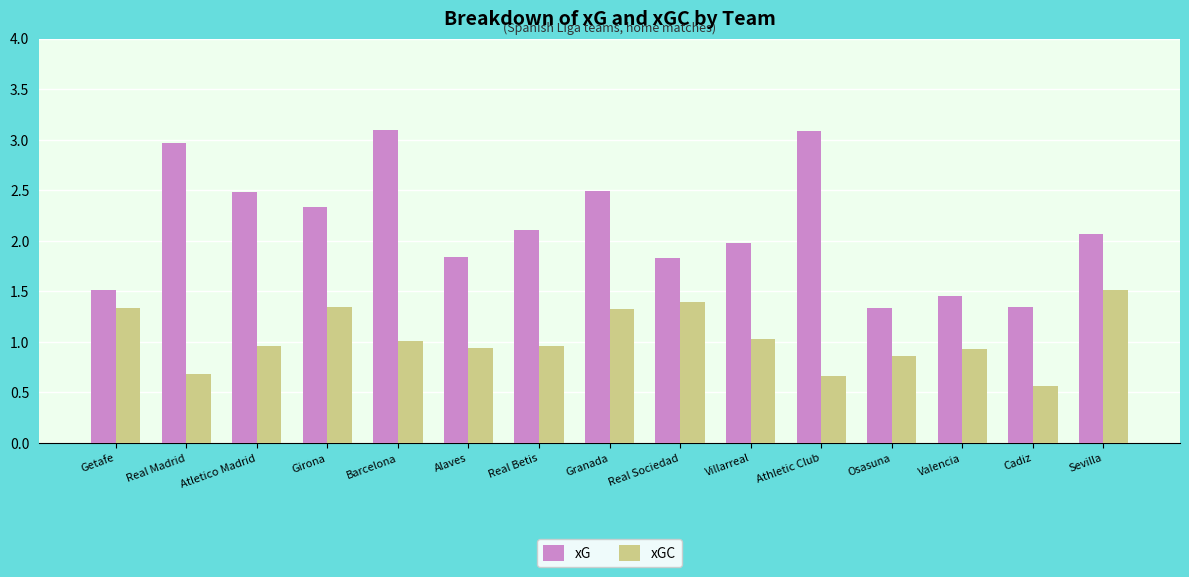

Read the xGC value at Athletic Club.

0.7